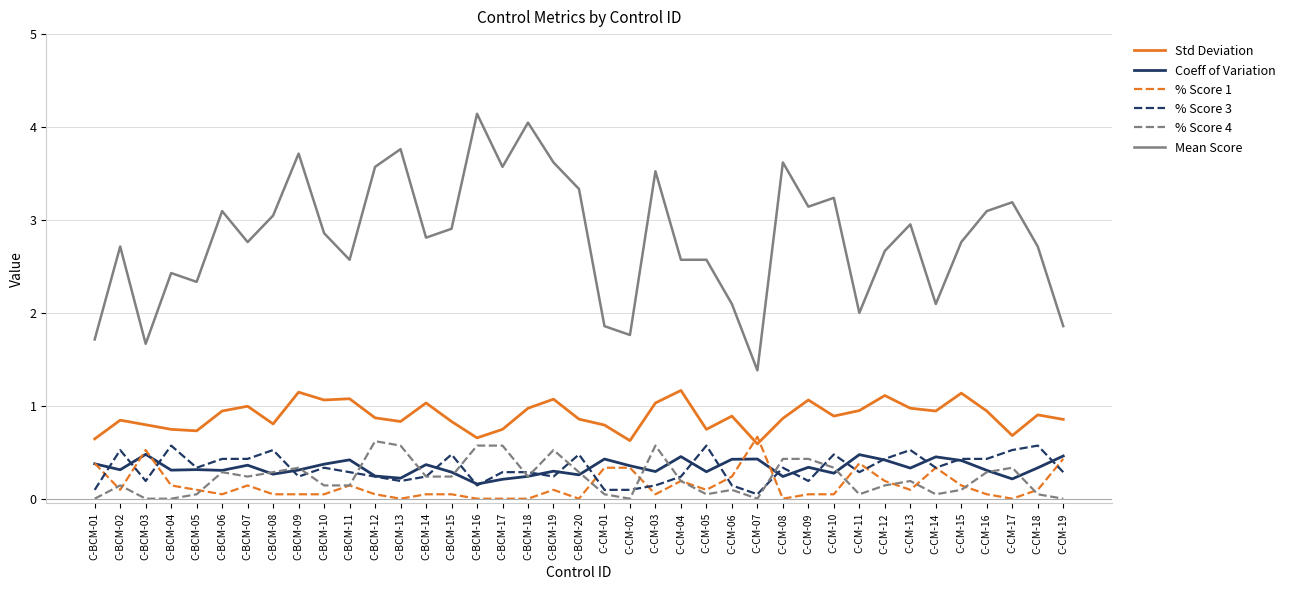

What is the difference between the highest and lowest values at C-BCM-16?

4.1